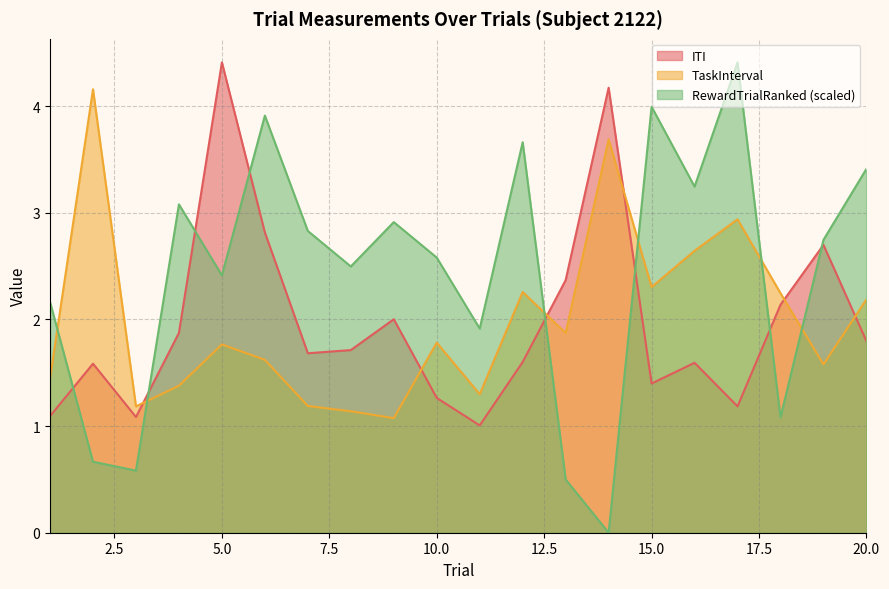

The value of ITI at 1 is 0.6. True or false?

False